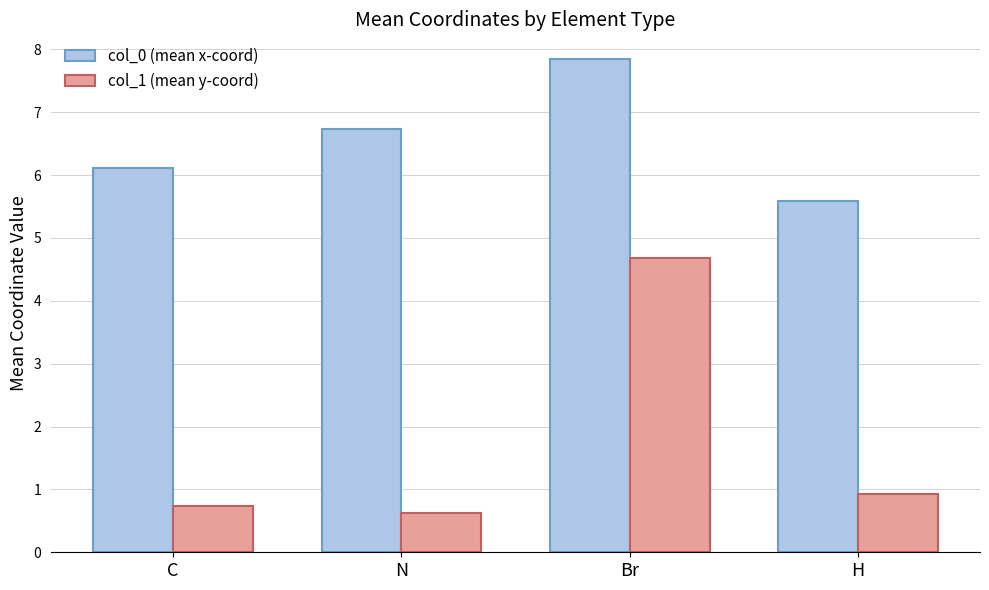

At N, list the series in order from smallest to largest.

col_1 (mean y-coord), col_0 (mean x-coord)